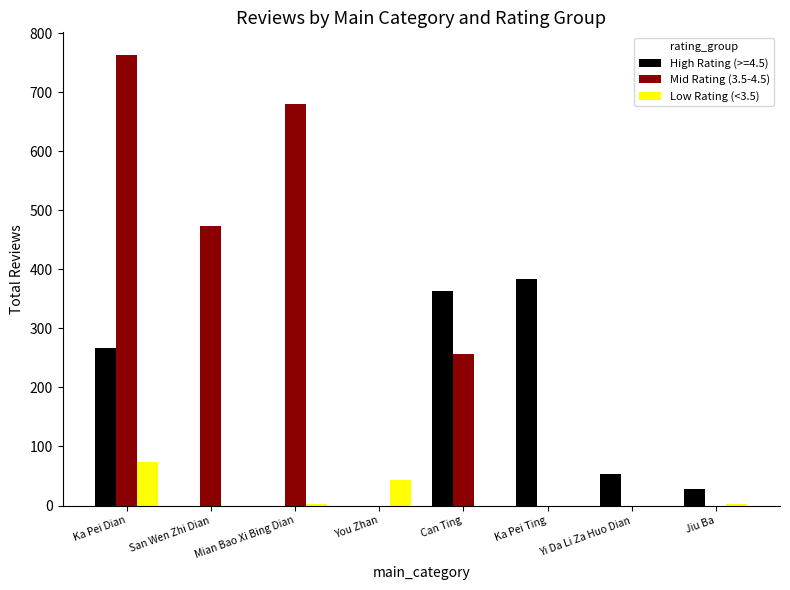

Count the Mid Rating (3.5-4.5) values in the range 0 to 679.

7